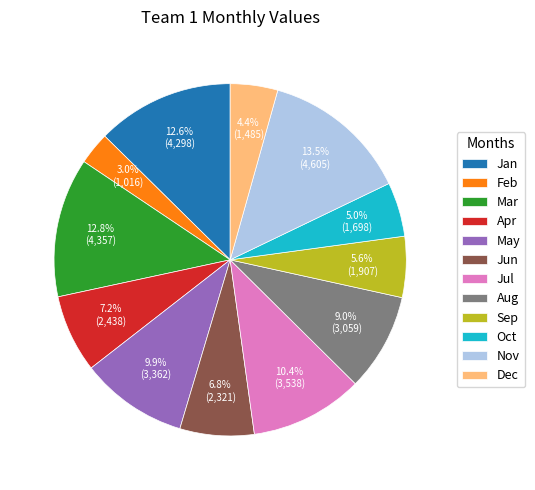

The Apr slice represents 7% of the pie. True or false?

True